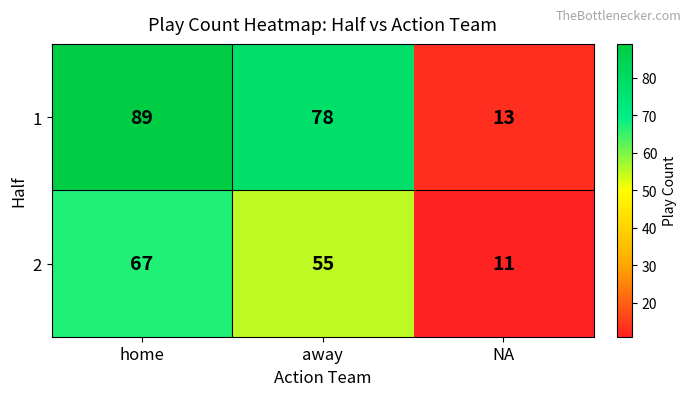

Which series has the largest range (max minus min)?

1